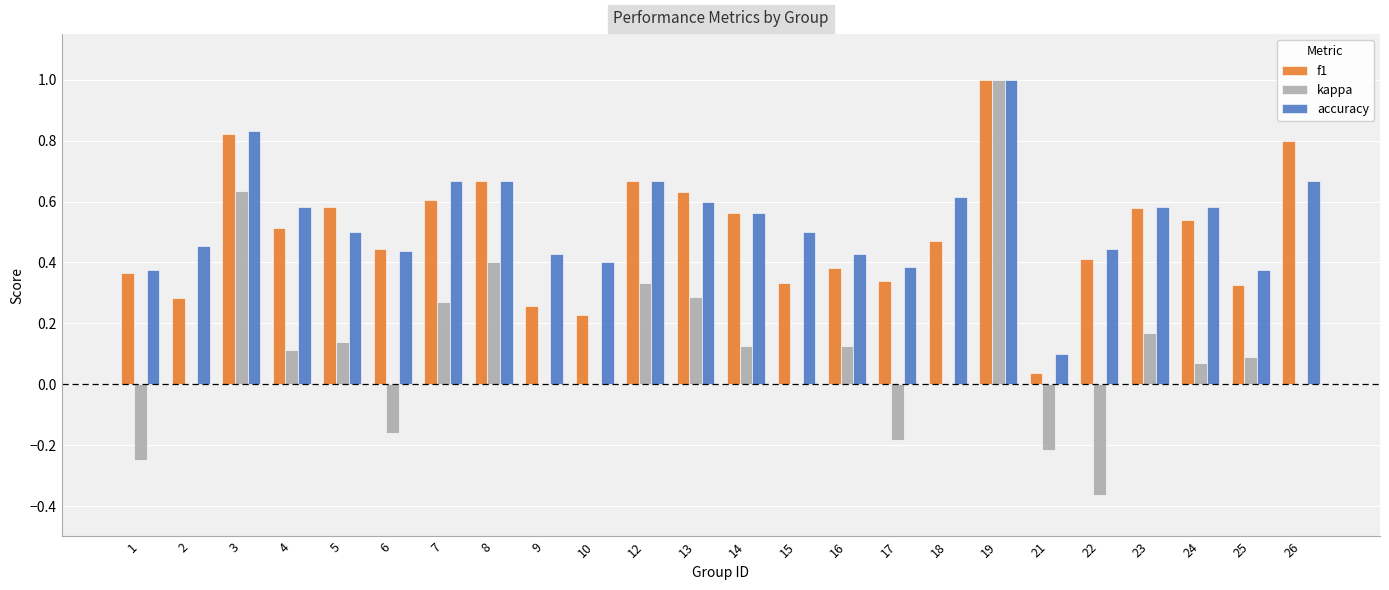

What is the maximum value shown in the chart?

1.0